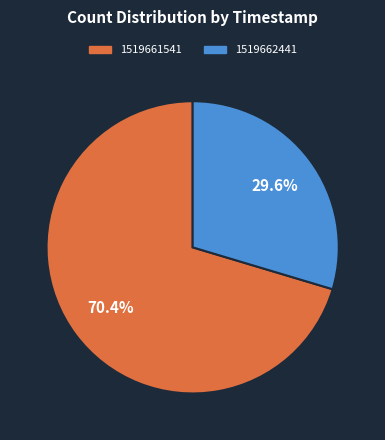

How many segments does this pie chart have?

2